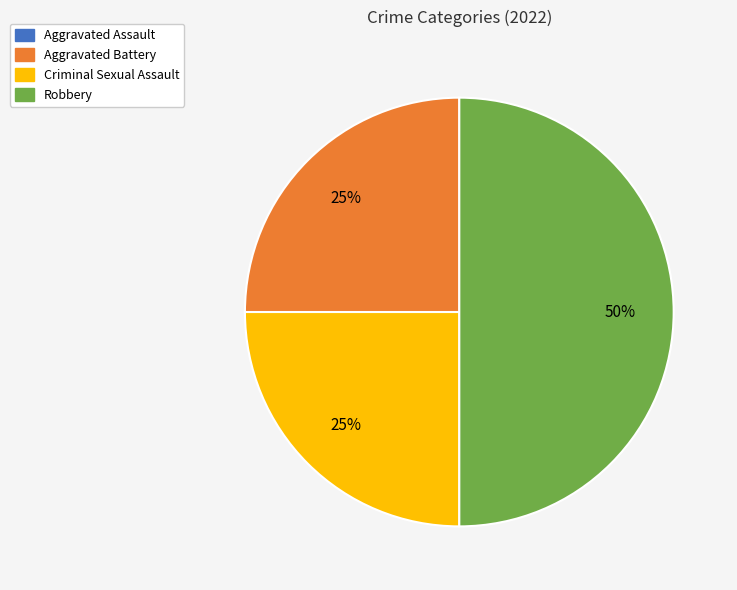

How many slices are in this pie chart?

3